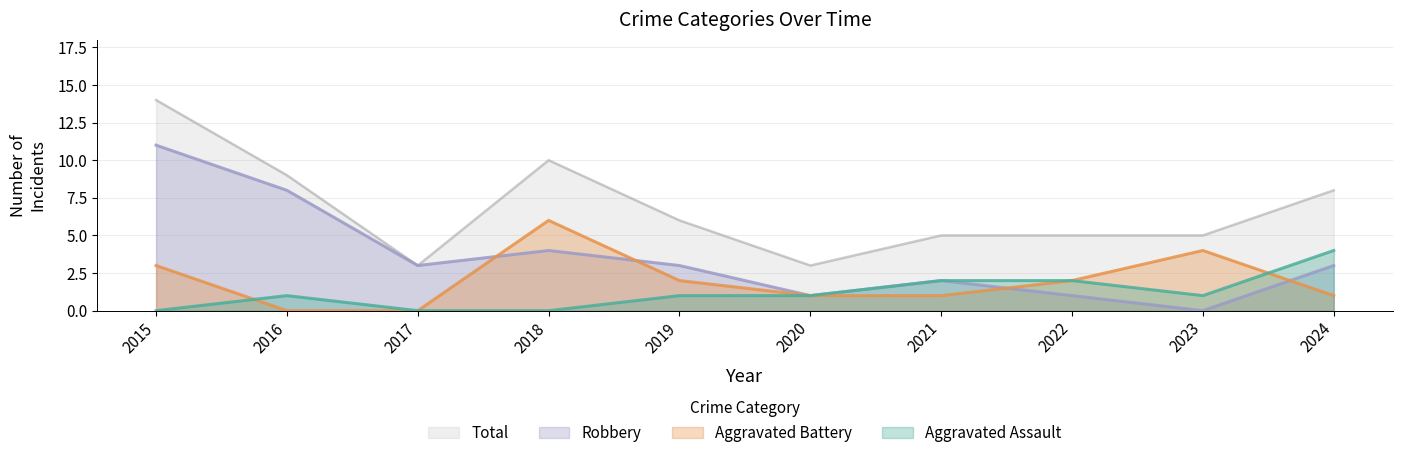

What is the difference between the highest and lowest values at 2023?

5